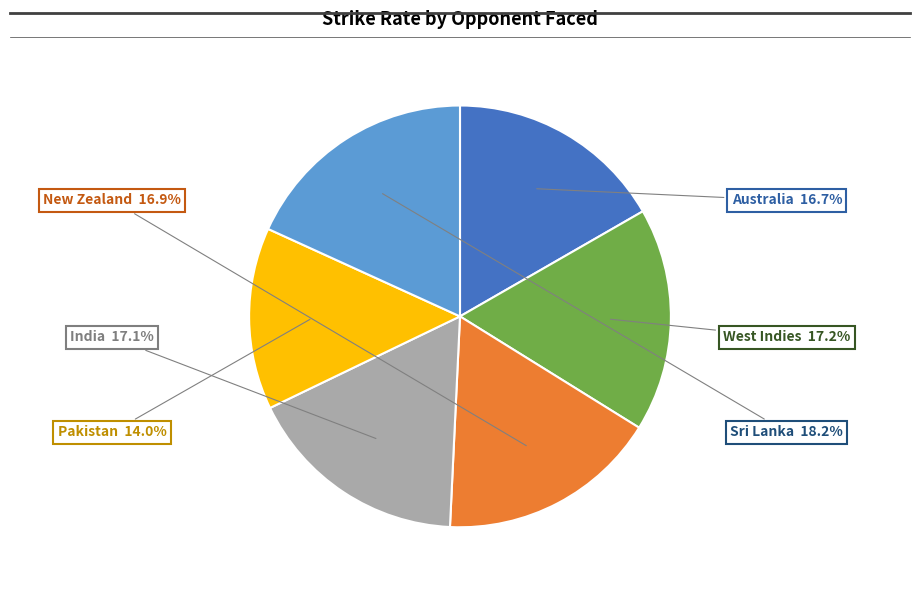

What is the smallest slice in the pie chart?

Pakistan